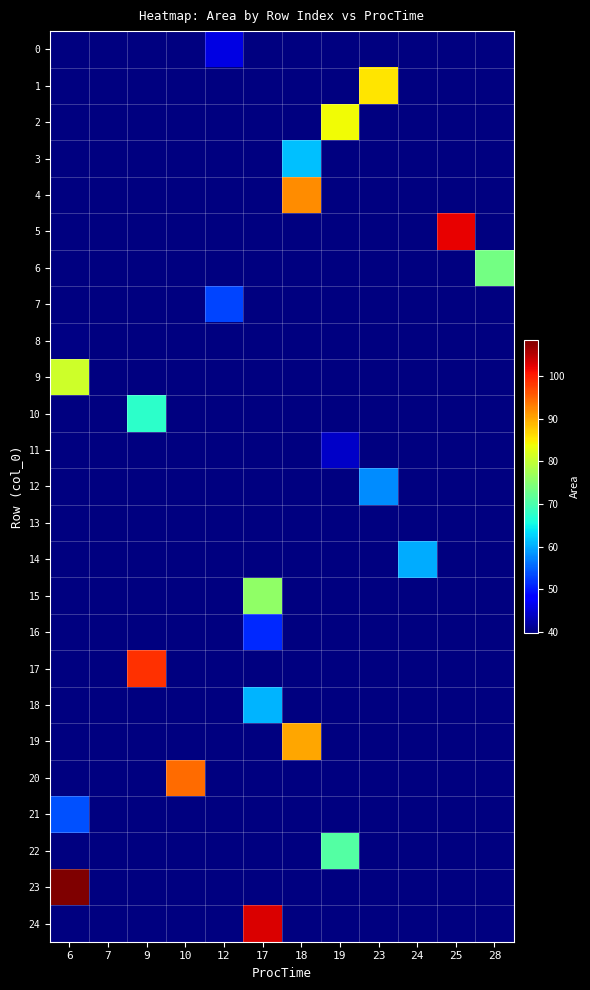

How many values in row_0 are above zero?

1